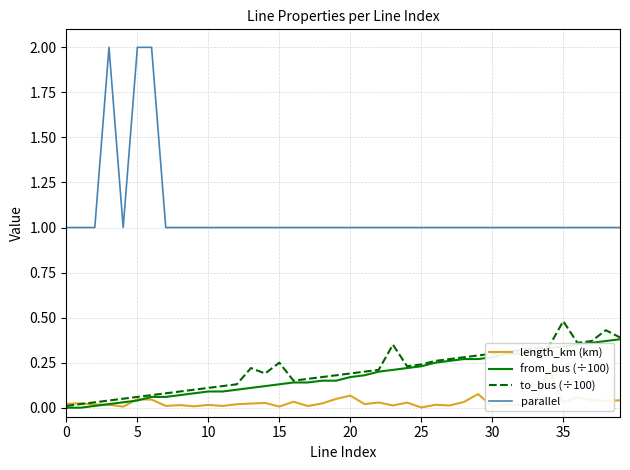

What are all the series names shown in the legend?

length_km (km), from_bus (÷100), to_bus (÷100), parallel